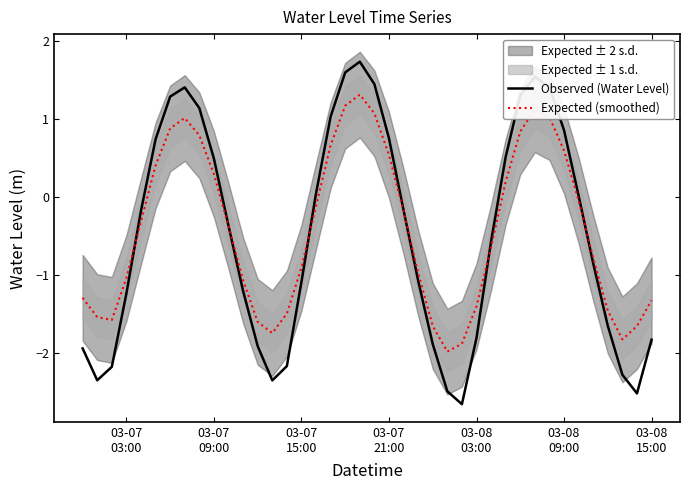

How many interior local peaks does the Observed (Water Level) series have?

3